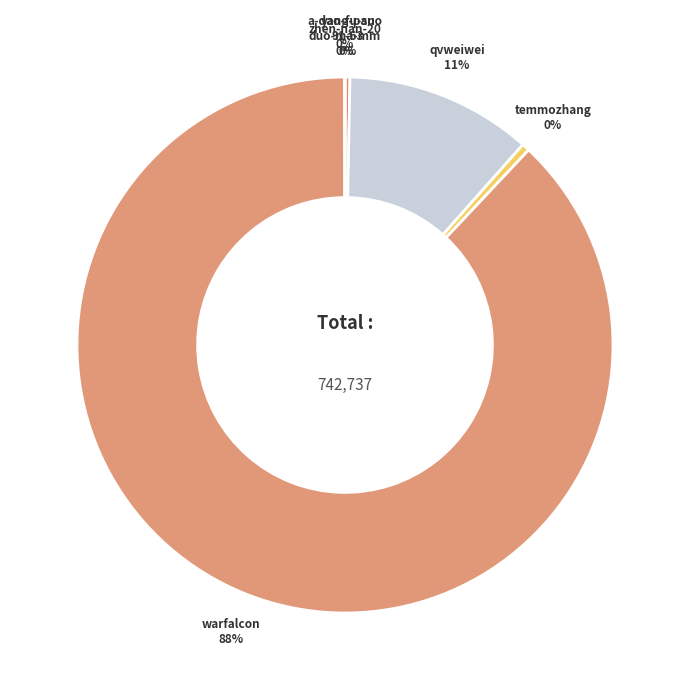

Count the number of slices in the pie.

6